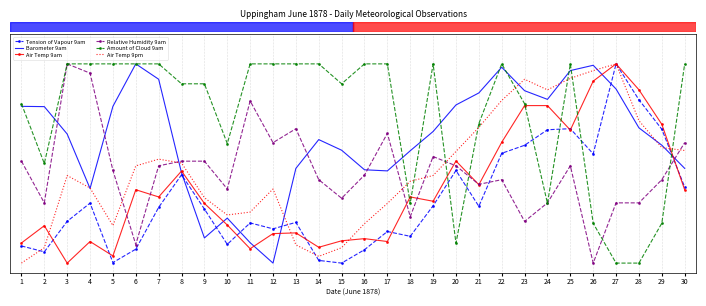

True or false: Barometer 9am has more than 2 points higher than both neighbors.

True